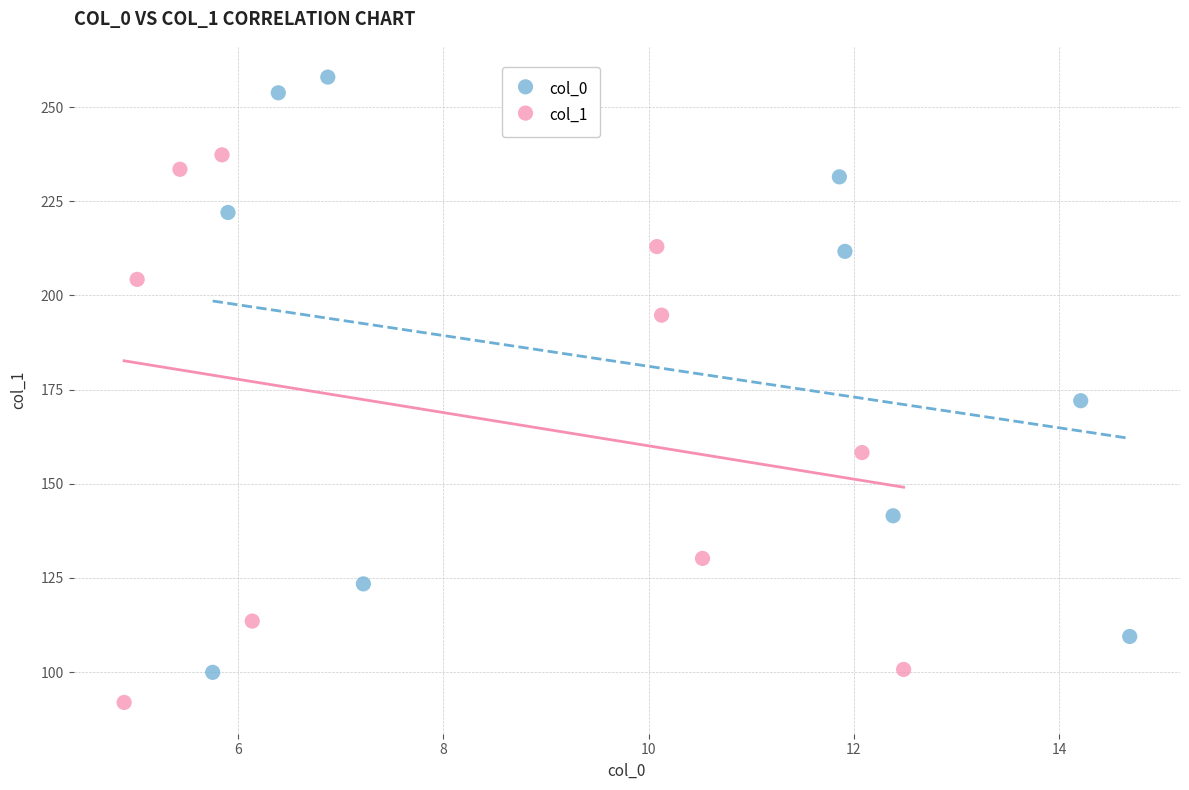

Which series reaches the maximum Y coordinate?

col_0